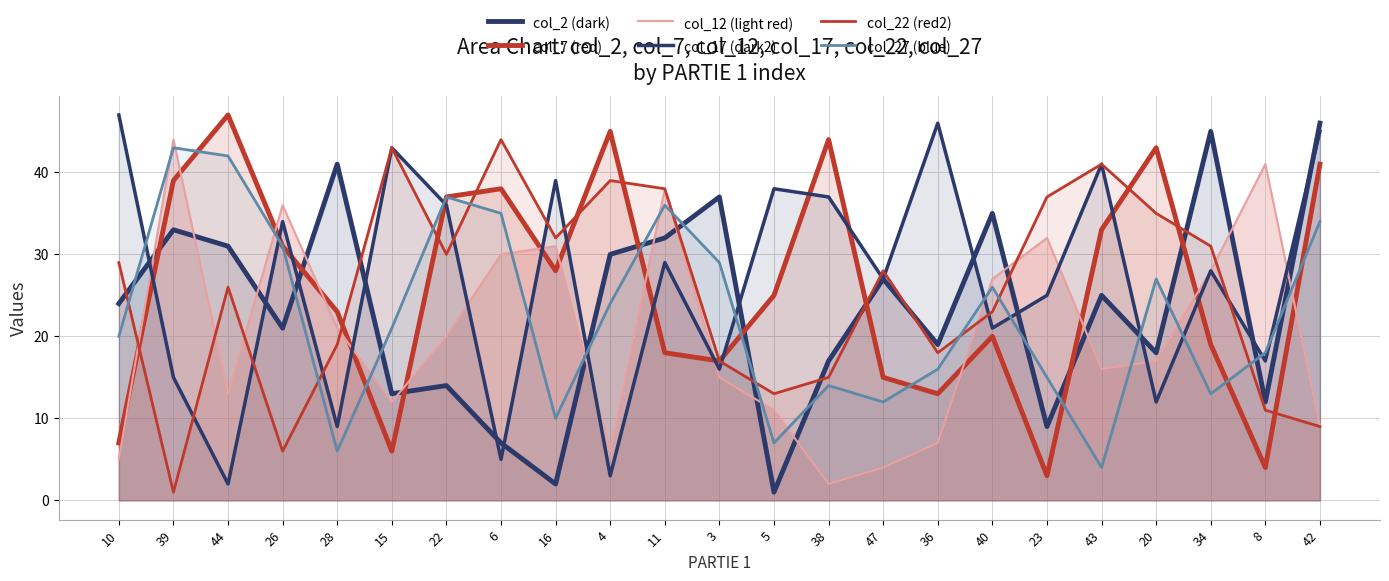

What value does the col_12 (light red) series have at 36, to the nearest 5?

5